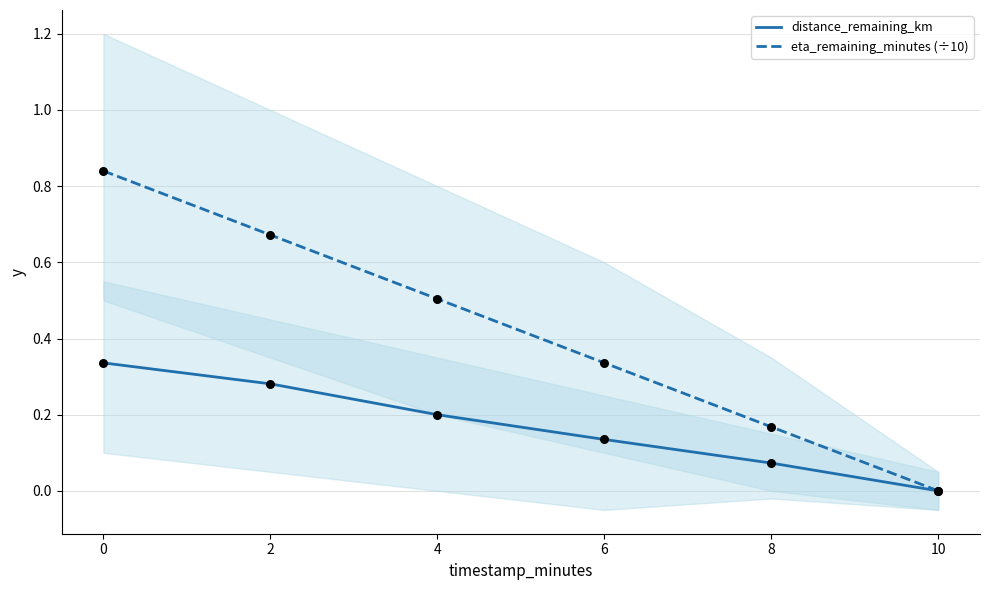

What are all the series names shown in the legend?

distance_remaining_km, eta_remaining_minutes (÷10)